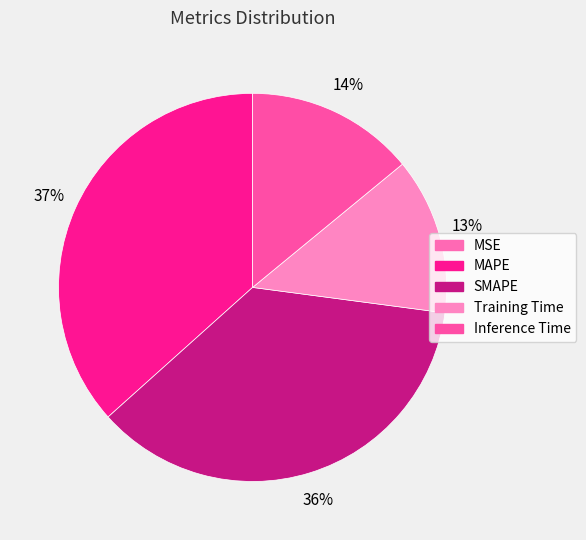

How many slices are in this pie chart?

5